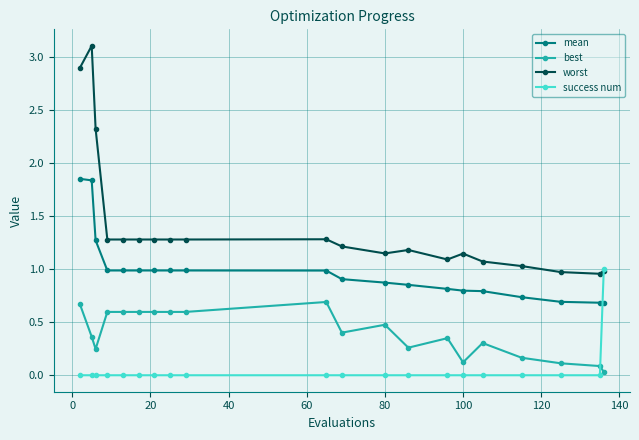

True or false: success num and mean intersect in this chart.

True